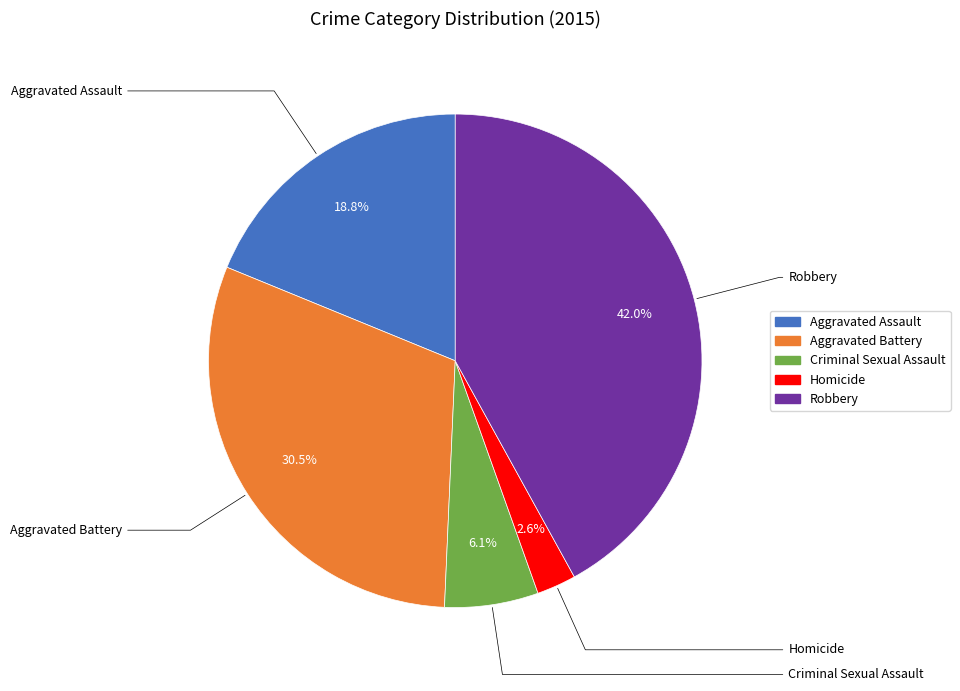

To the nearest percent, what is the combined percentage of Aggravated Battery and Homicide?

33%